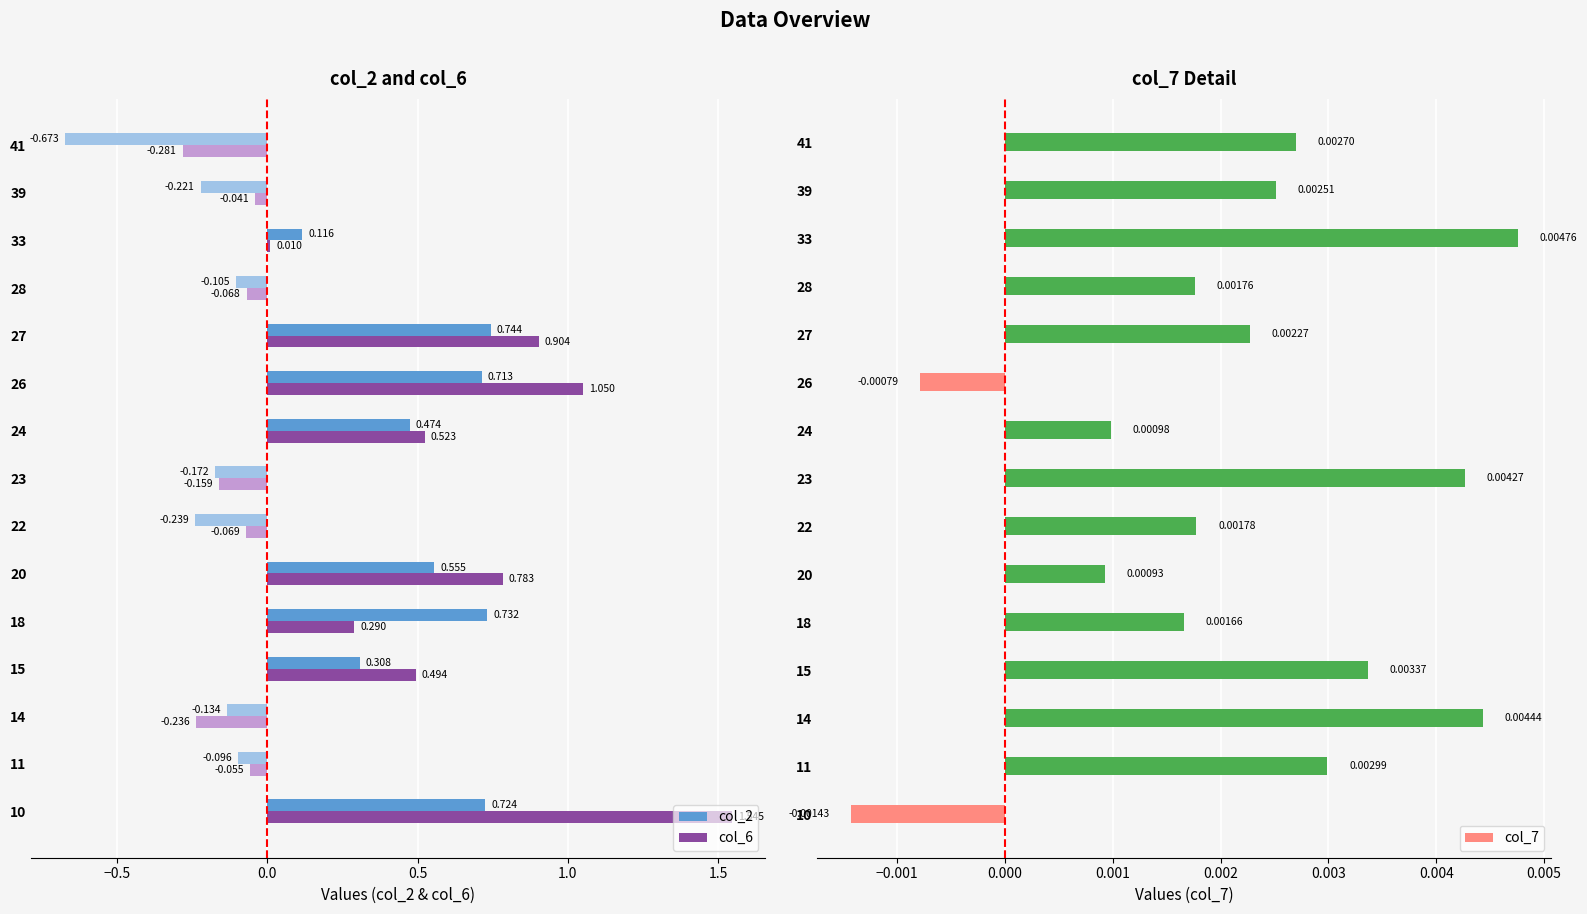

How many values in col_6 are below zero?

7